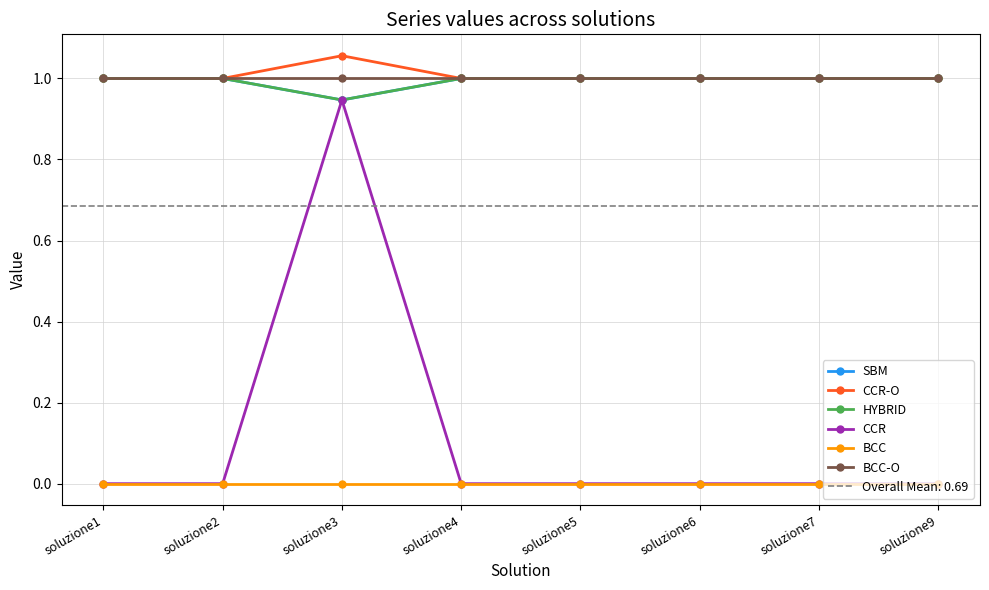

What is the difference between the maximum and minimum values in the SBM series?

0.1